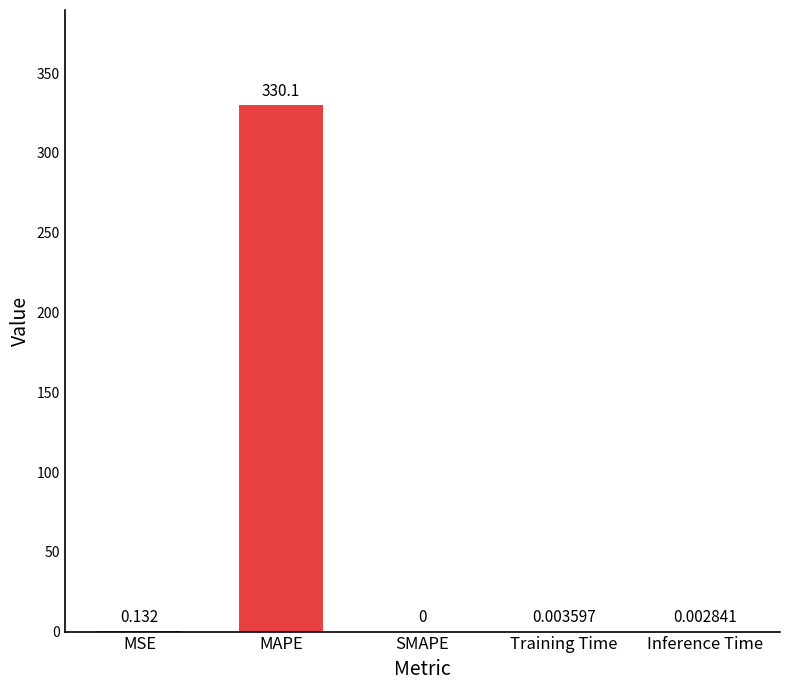

Between Inference Time and MAPE, which is larger?

MAPE